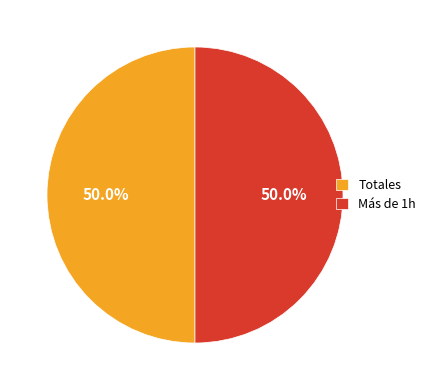

What percentage is NOT represented by Totales?

50.0%